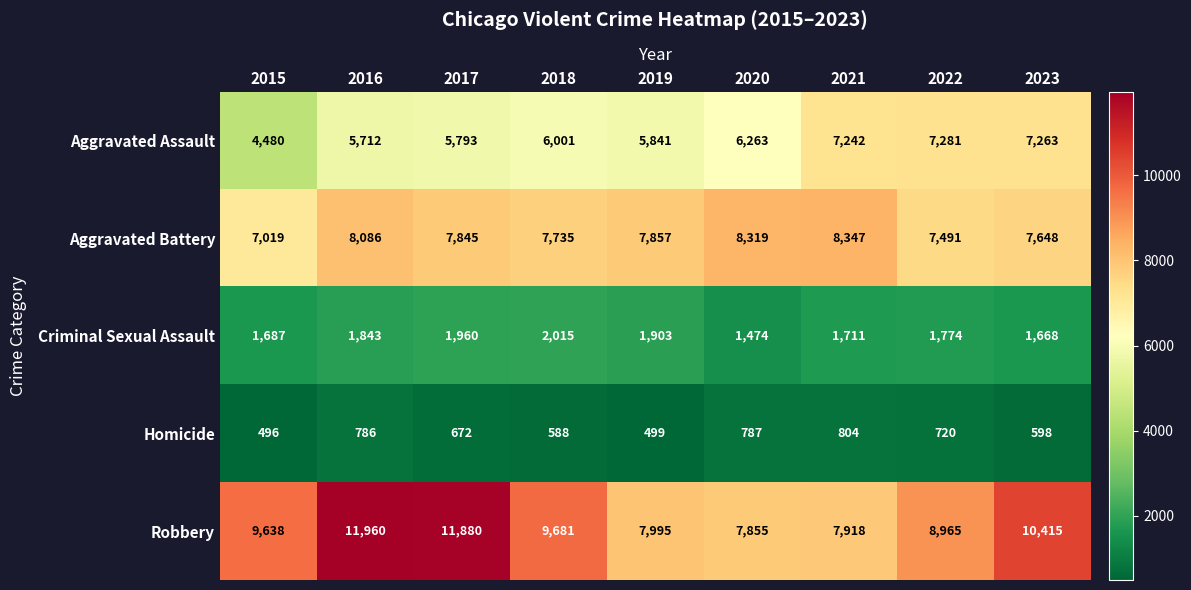

Which series has the largest total across all categories?

Robbery